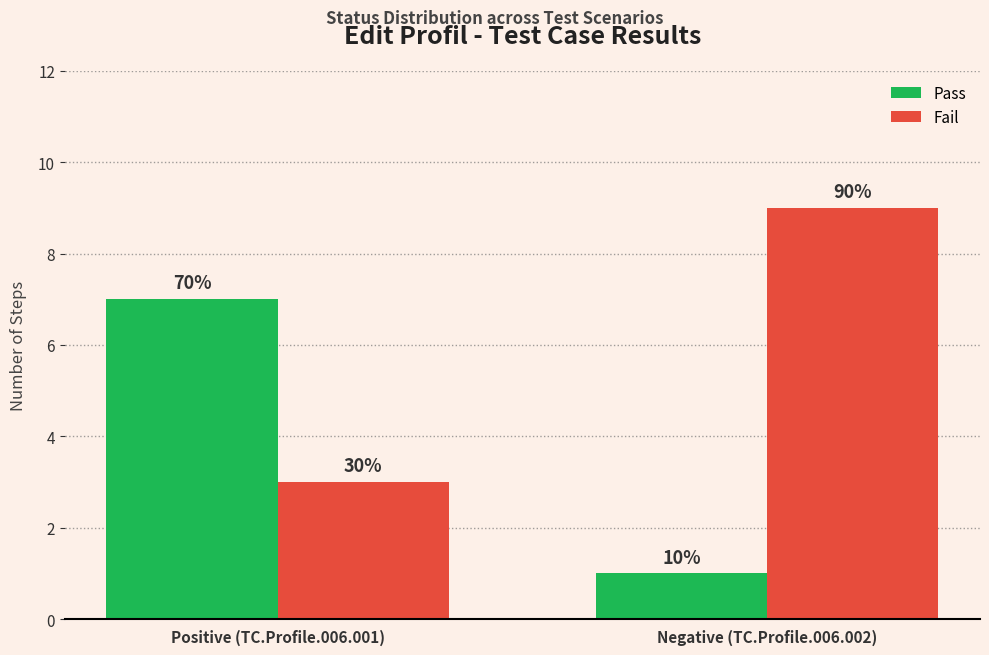

What are all the series names shown in the legend?

Pass, Fail